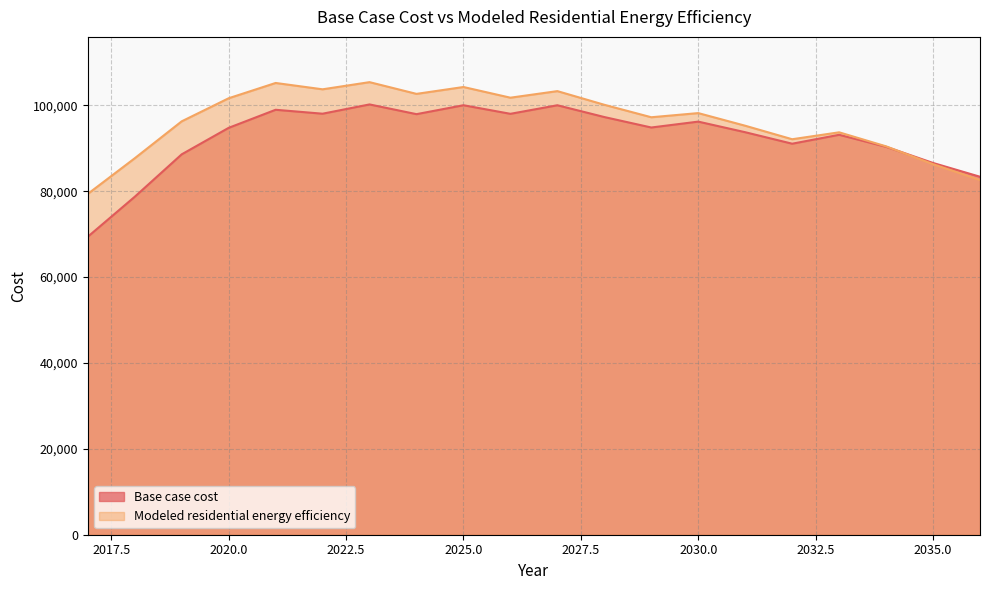

What is the total value across all series at 2032?

183189.9